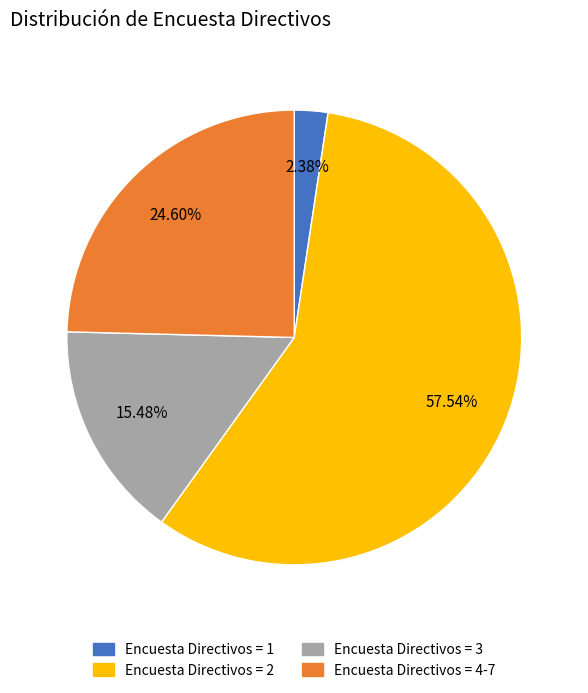

Is there any slice that represents more than half of the pie?

Yes